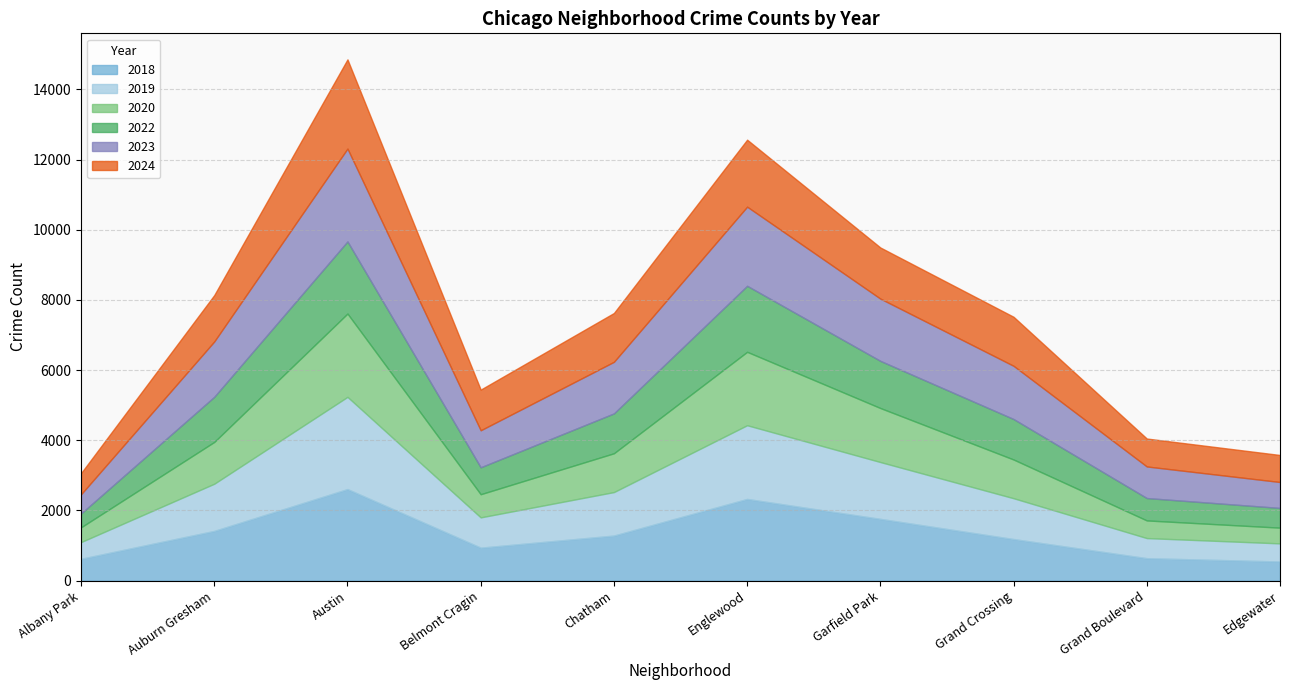

Read the 2018 value at Garfield Park.

1760